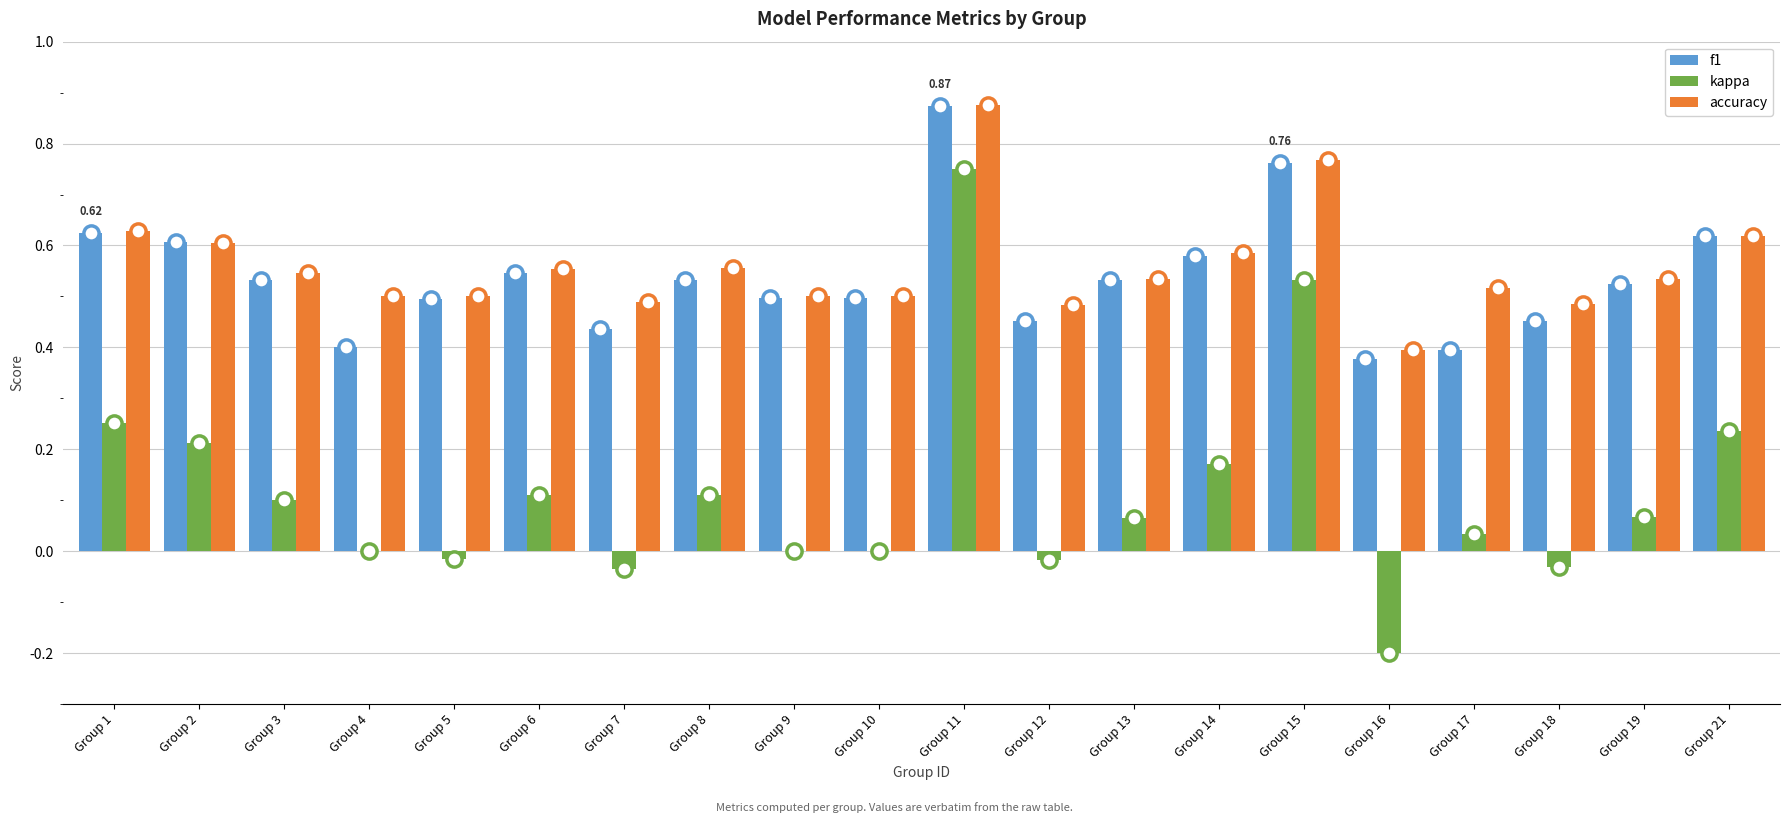

Which series has the largest total across all categories?

accuracy